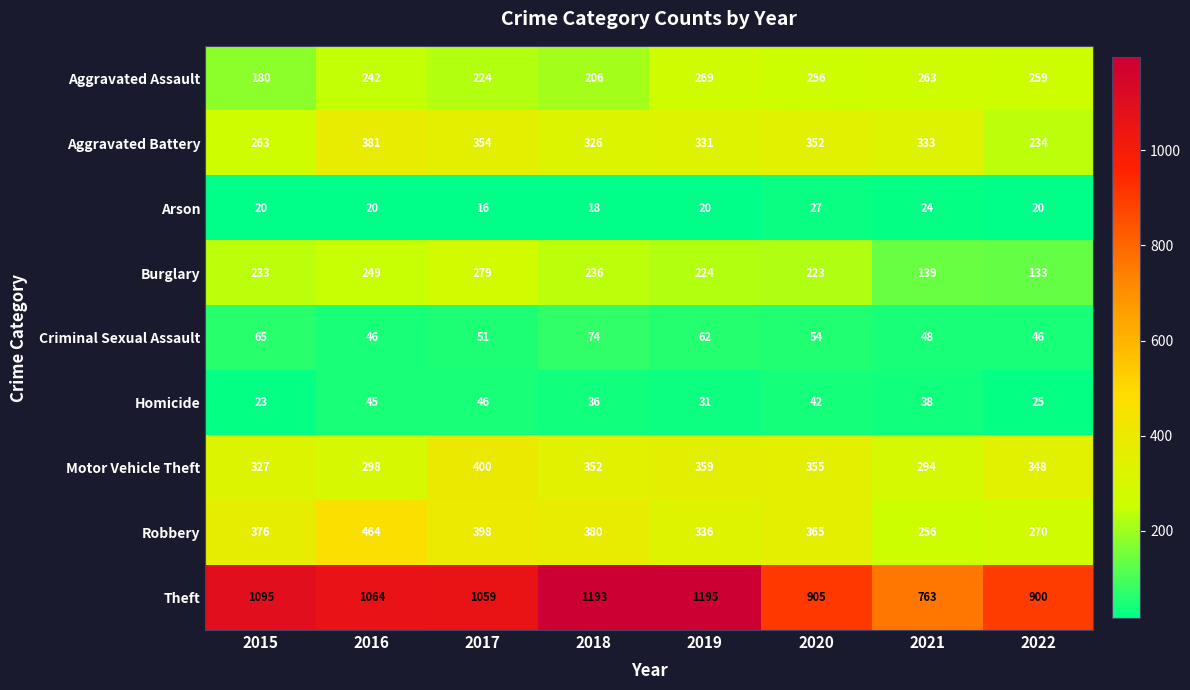

What is the total value across all series at 2020?

2579